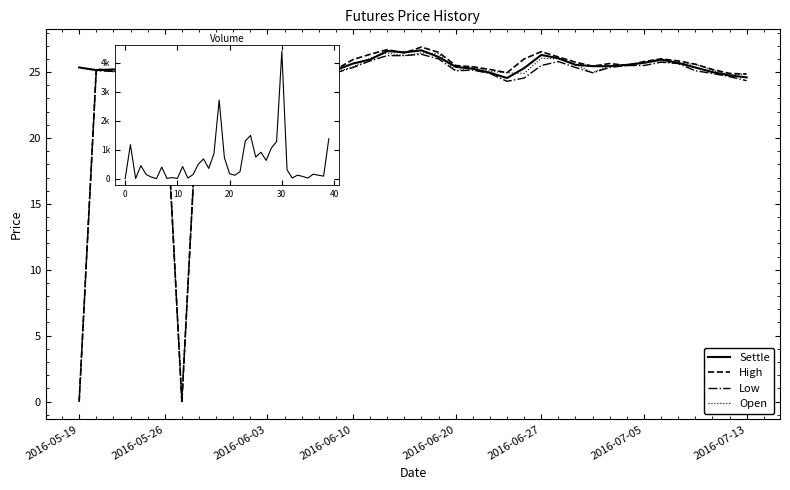

What is the difference between the Settle values at 21 and 38?

1.4